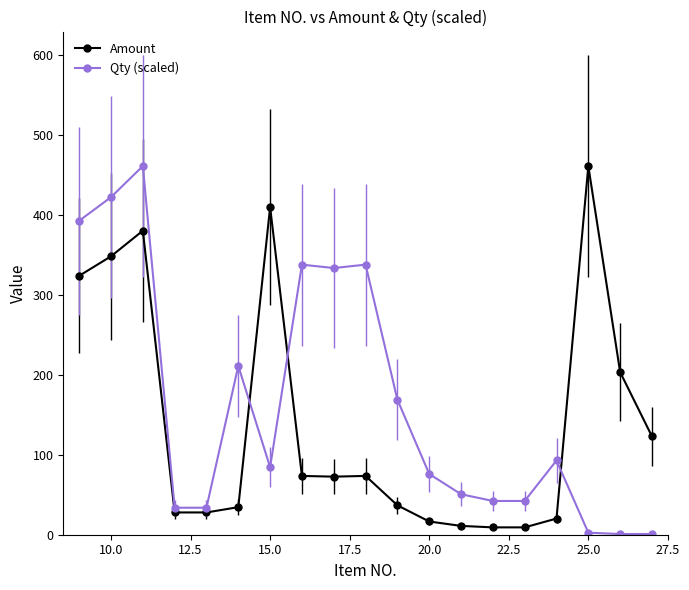

What is the greatest value displayed?

461.4